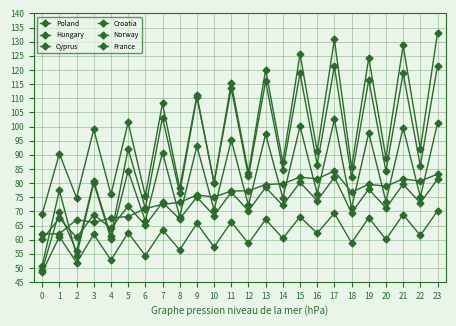

Which has a higher value, 14 or 6?

14